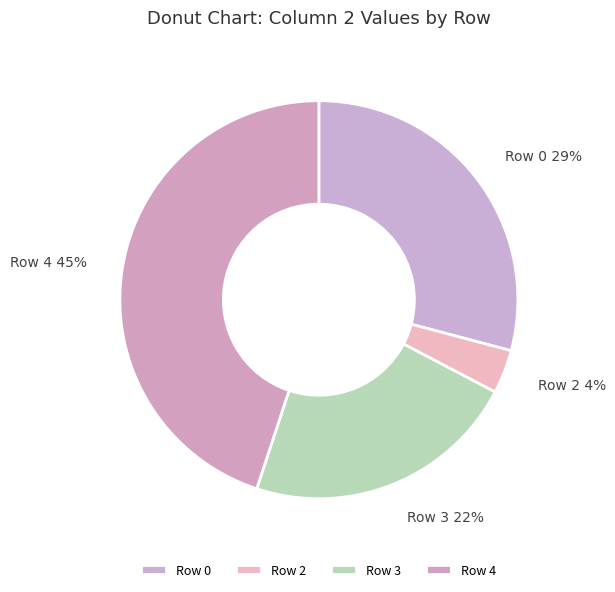

Do Row 2 and Row 4 together represent more than half of the pie?

No